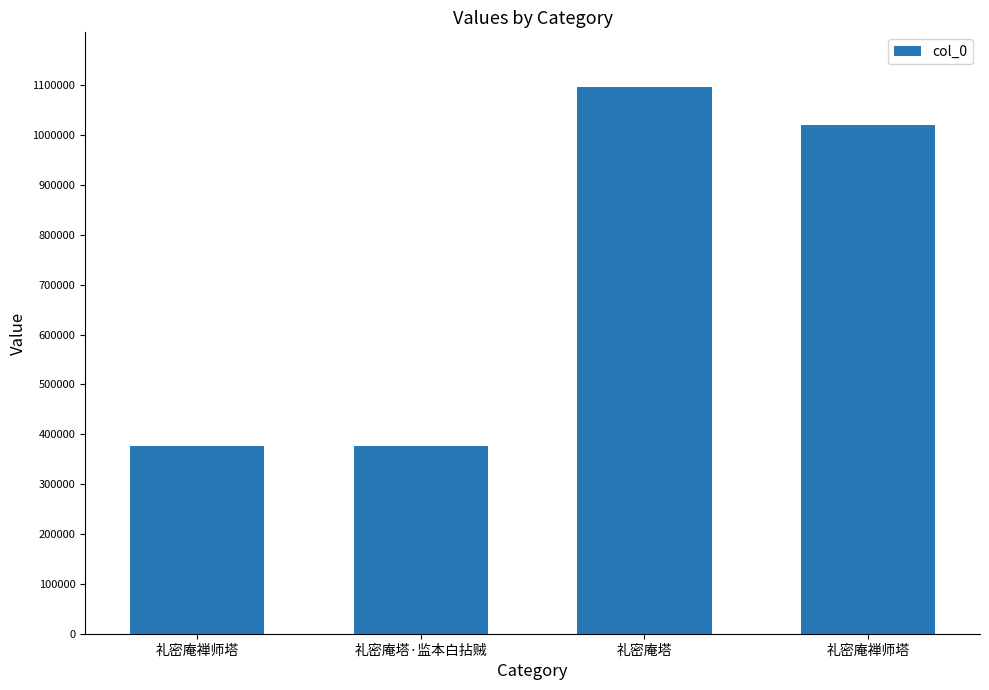

Are the bars horizontal?

No